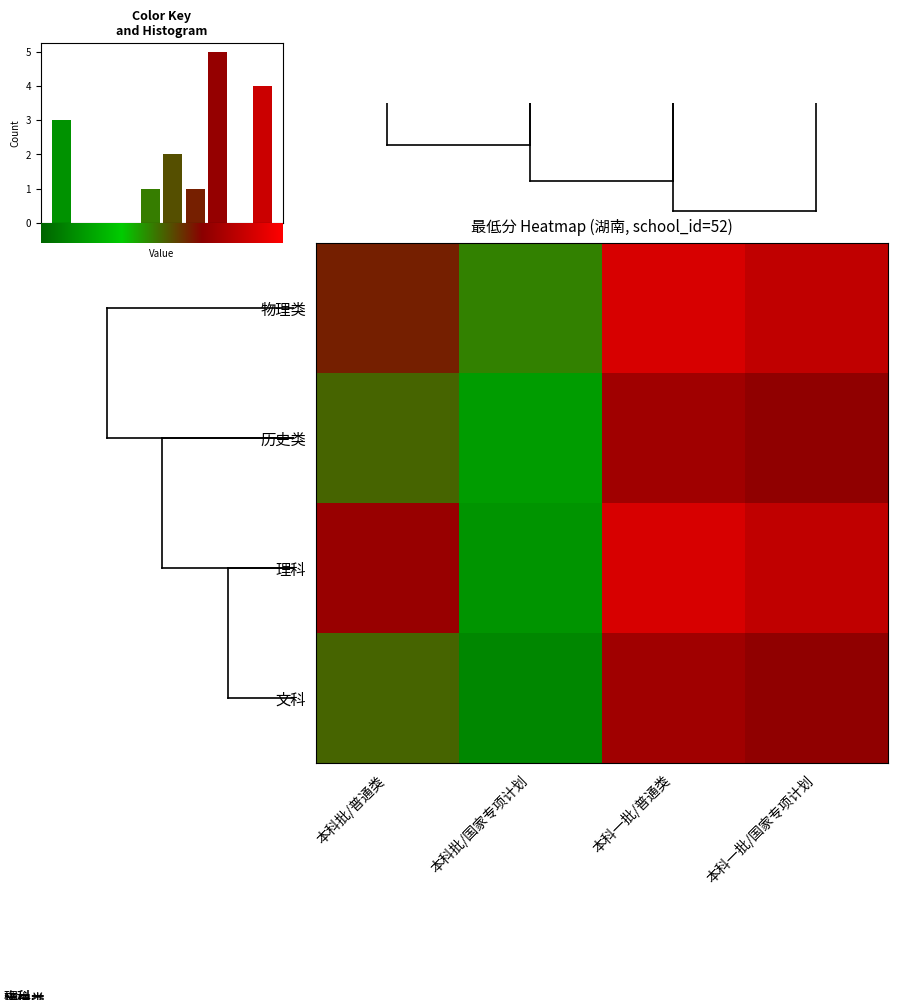

Where does the 文科 series first go above 642?

本科一批/普通类